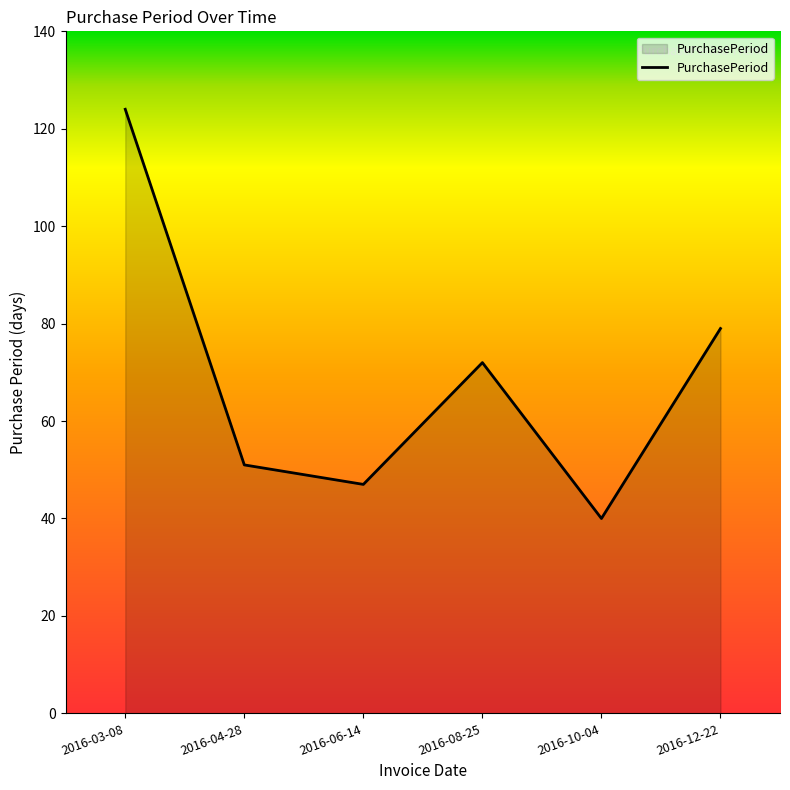

Rank the categories by value from lowest to highest.

2016-10-04, 2016-06-14, 2016-04-28, 2016-08-25, 2016-12-22, 2016-03-08